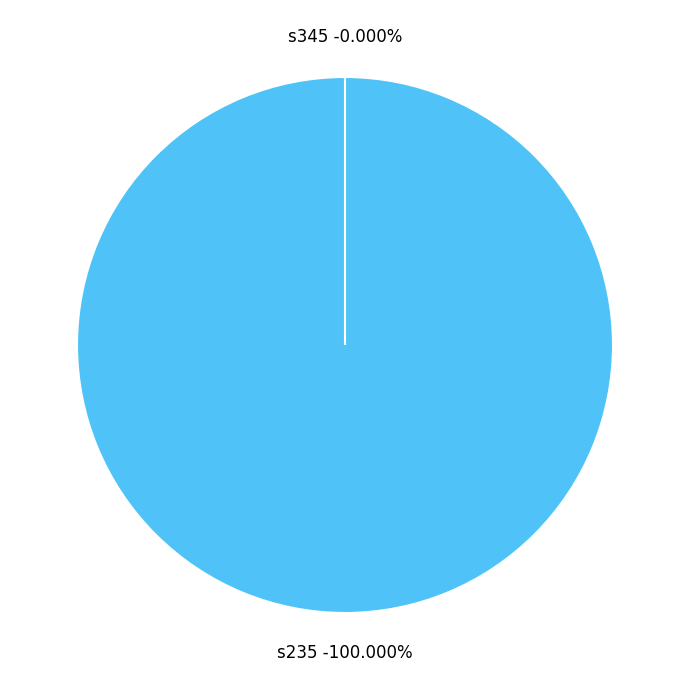

Is there any slice that represents more than half of the pie?

Yes